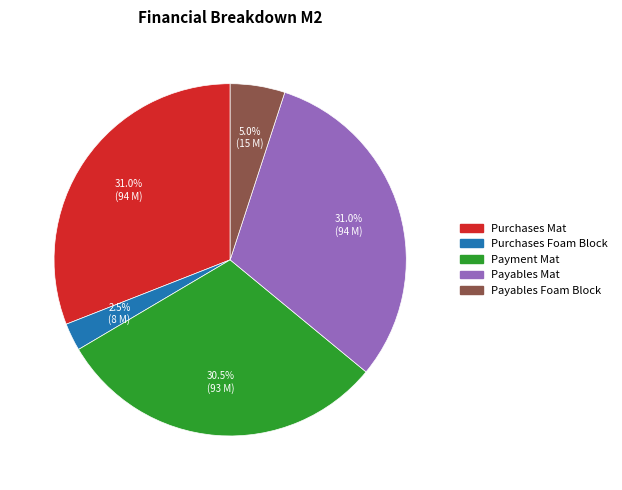

Is there a majority slice in this chart?

No